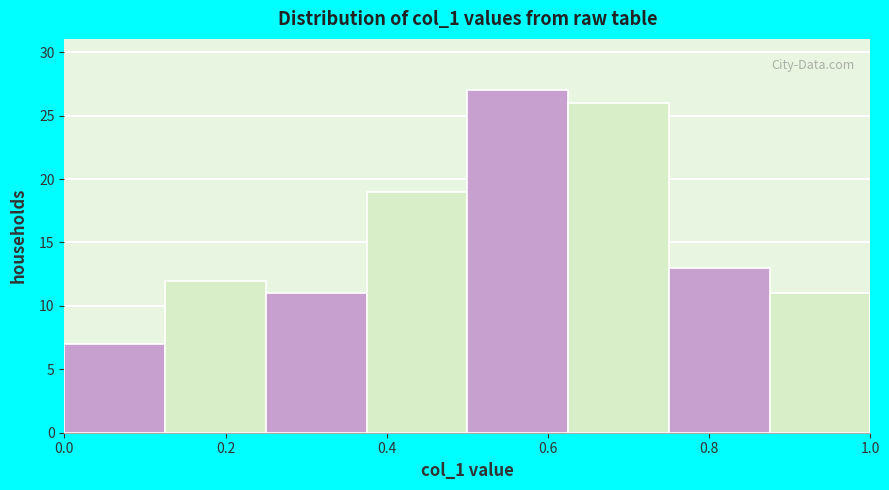

What is the height of the bar covering 0.000 to 0.125 on the x-axis? Neither the bar edges nor the heights are printed on the chart, so give them approximately, as read against the axes.

7